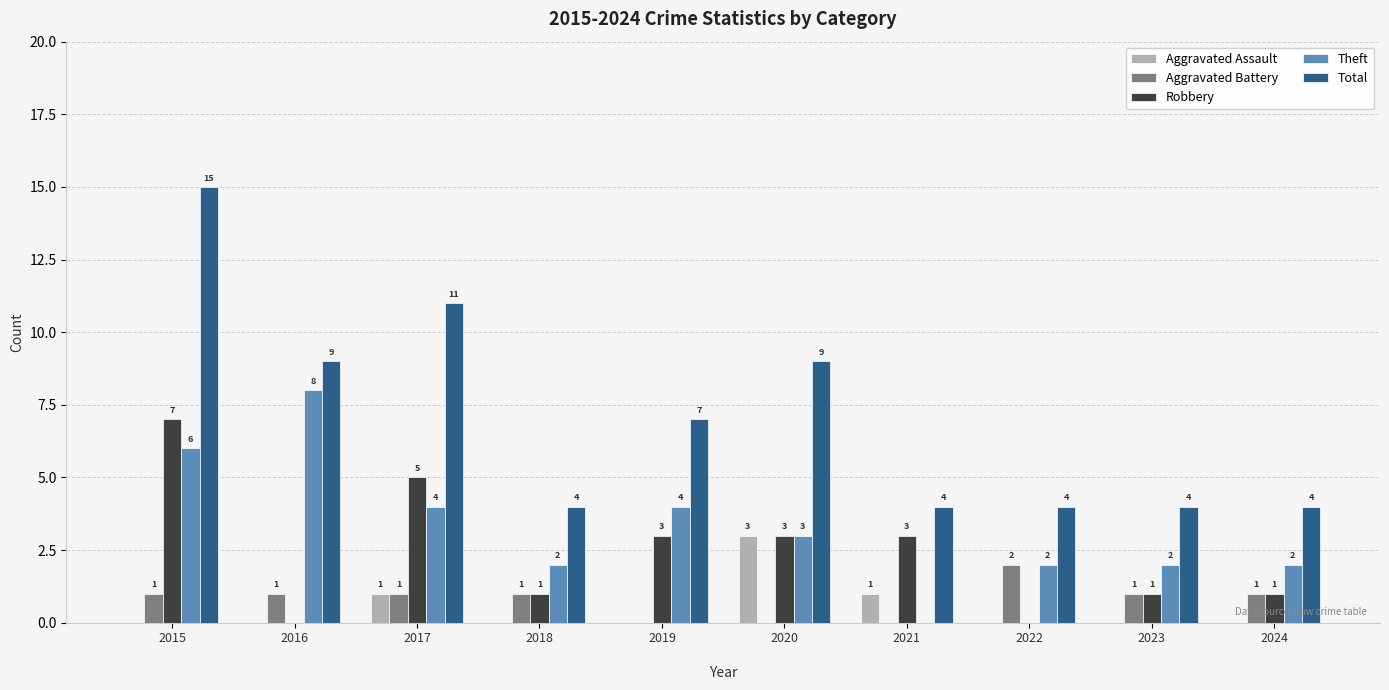

How many Aggravated Assault values are between 0 and 1?

9